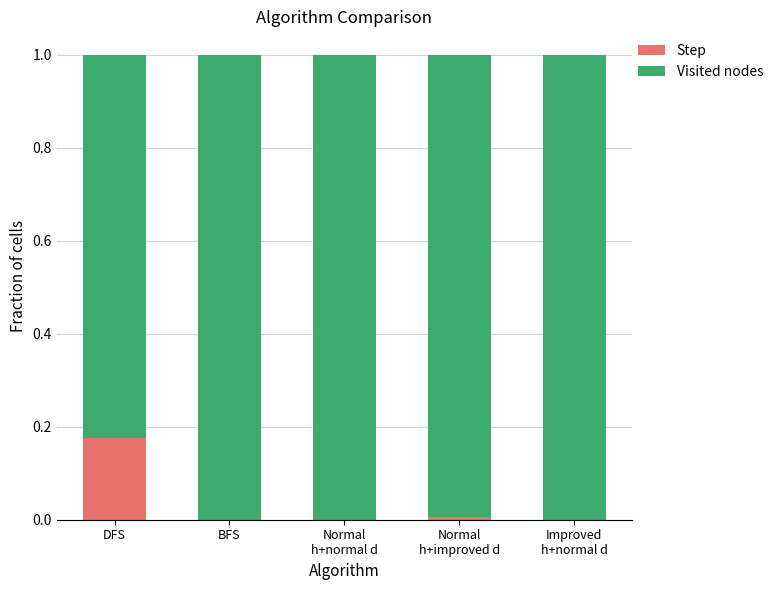

Is it true that Step equals 0.0 at BFS?

True